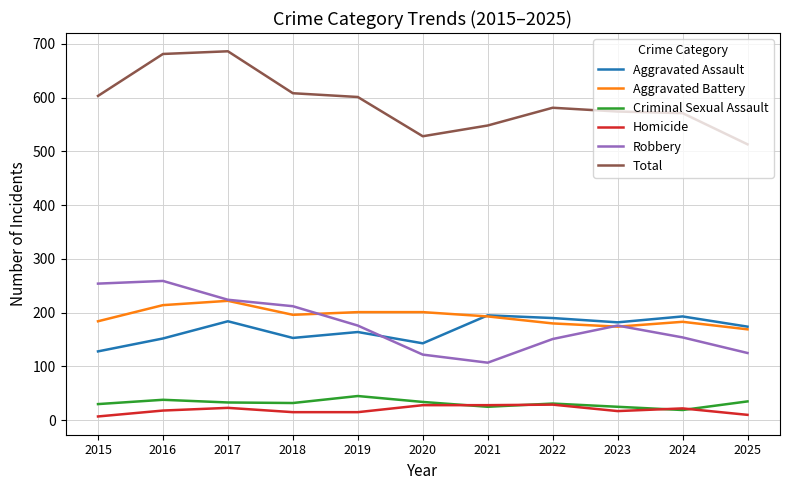

At how many categories does at least one series exceed 341?

11